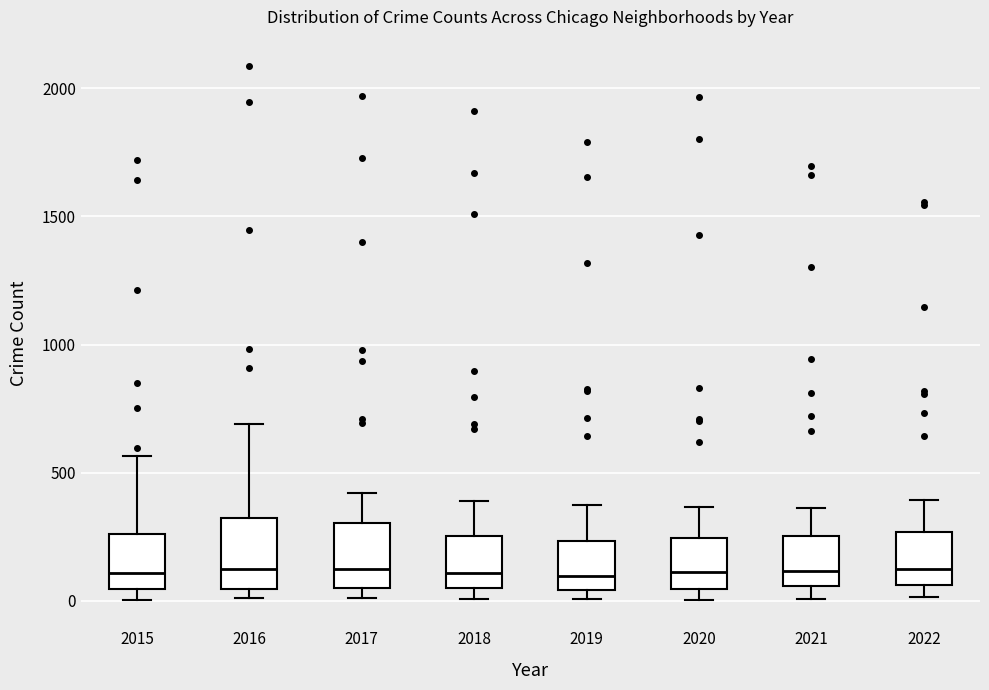

Reading left to right, read every box against the y-axis: the position of its median line, the range the box covers, and the ends of its whiskers. The values are not printed on the chart, so give them approximately, as read against the axis.

2015: median 100, box 50 to 250, whiskers 0 to 550
2016: median 150, box 50 to 300, whiskers 0 to 700
2017: median 100, box 50 to 300, whiskers 0 to 400
2018: median 100, box 50 to 250, whiskers 0 to 400
2019: median 100, box 50 to 250, whiskers 0 to 400
2020: median 100, box 50 to 250, whiskers 0 to 350
2021: median 100, box 50 to 250, whiskers 0 to 350
2022: median 150, box 50 to 250, whiskers 0 to 400